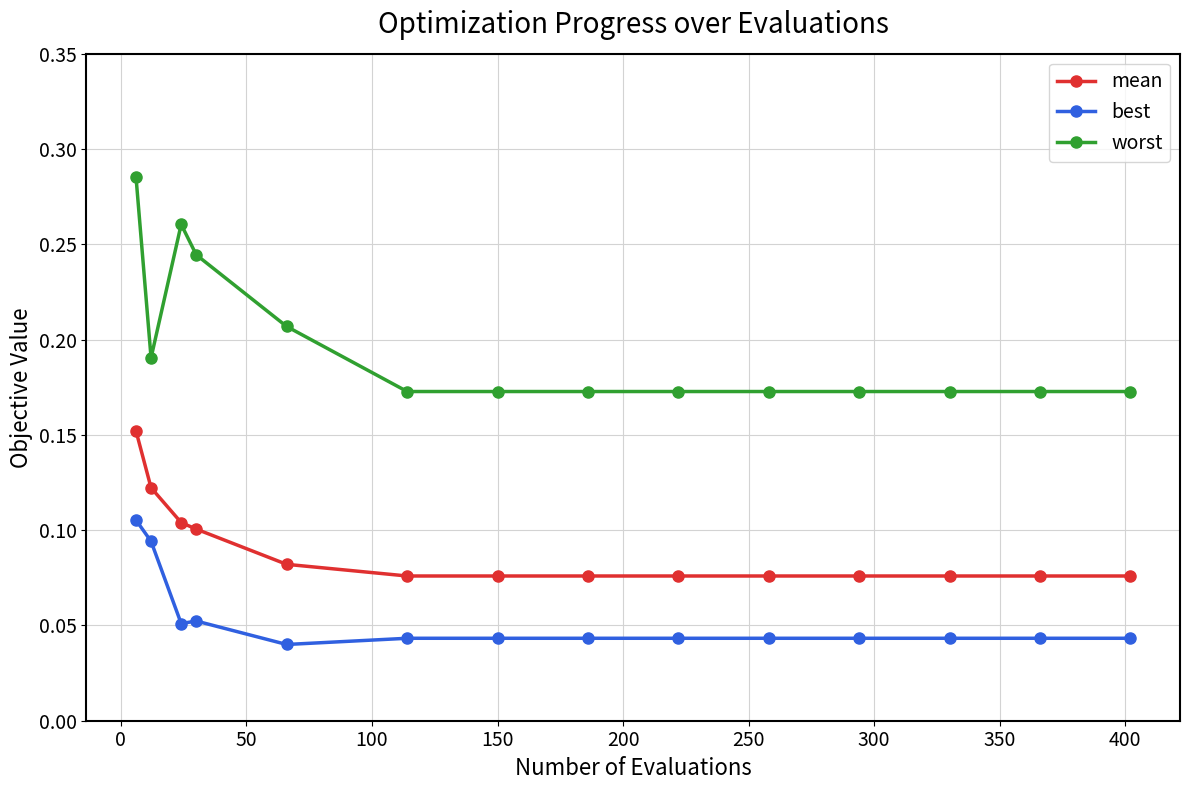

List the series in order of their overall mean, highest first.

worst, mean, best